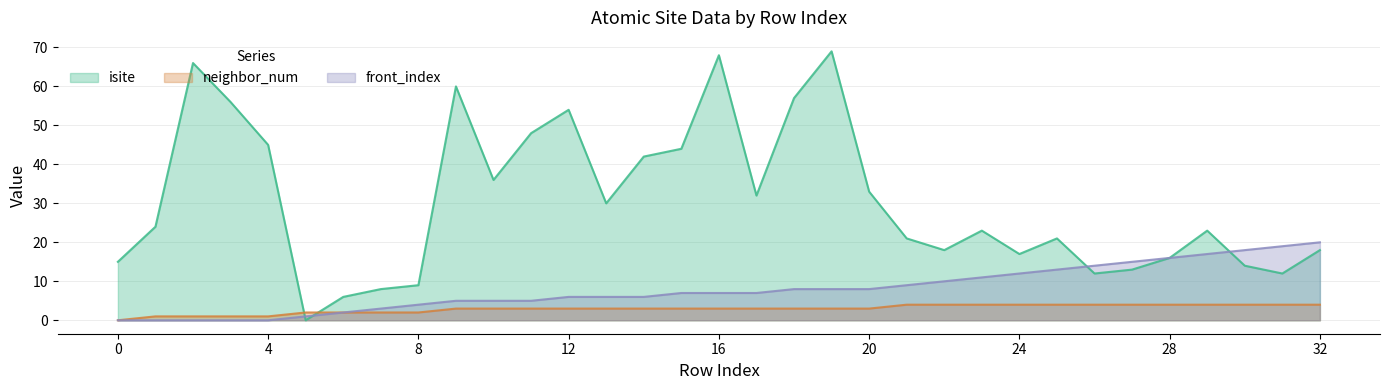

What are all the series names shown in the legend?

isite, neighbor_num, front_index